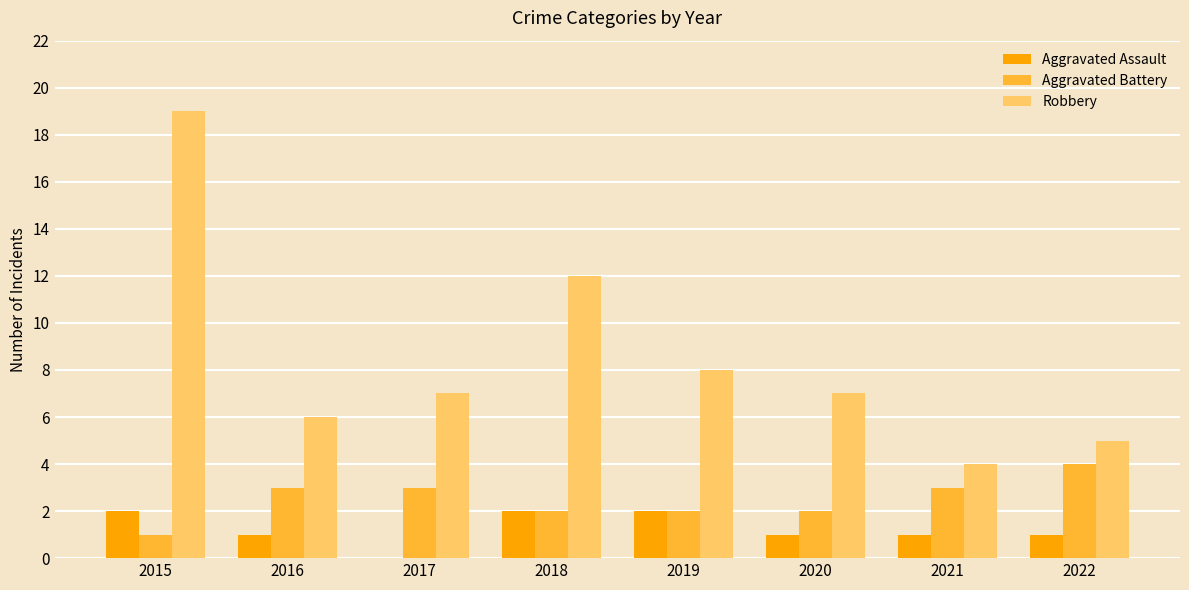

What is the maximum value shown in the chart?

19